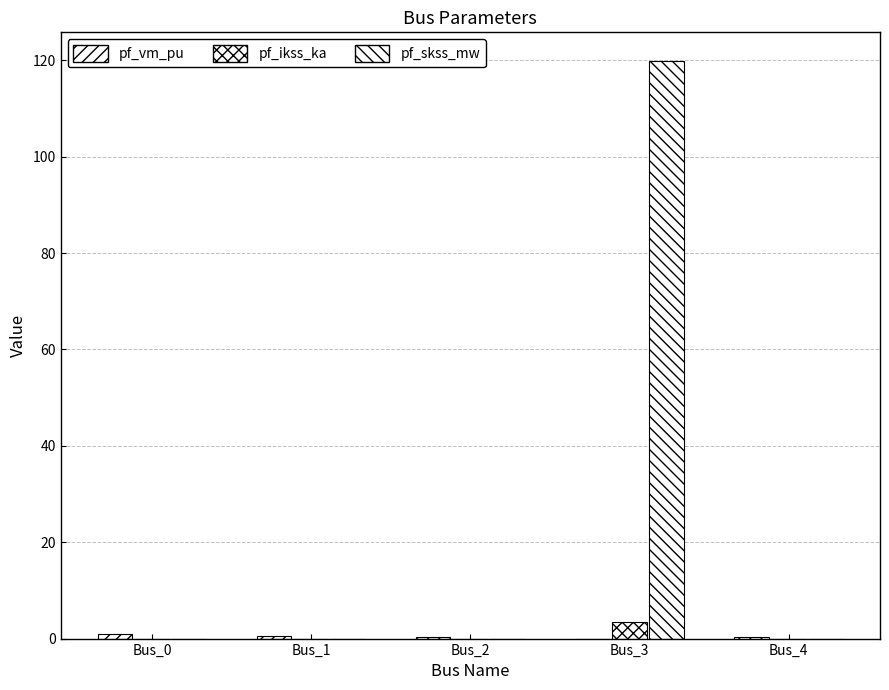

Between Bus_0 and Bus_4, which is larger?

Bus_0